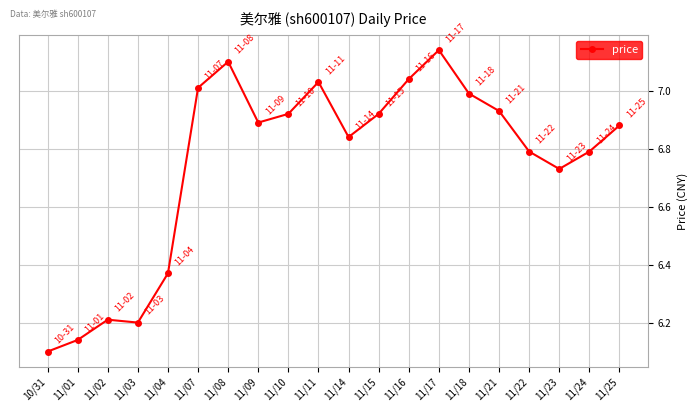

Does the chart display data point markers on the line(s)?

Yes